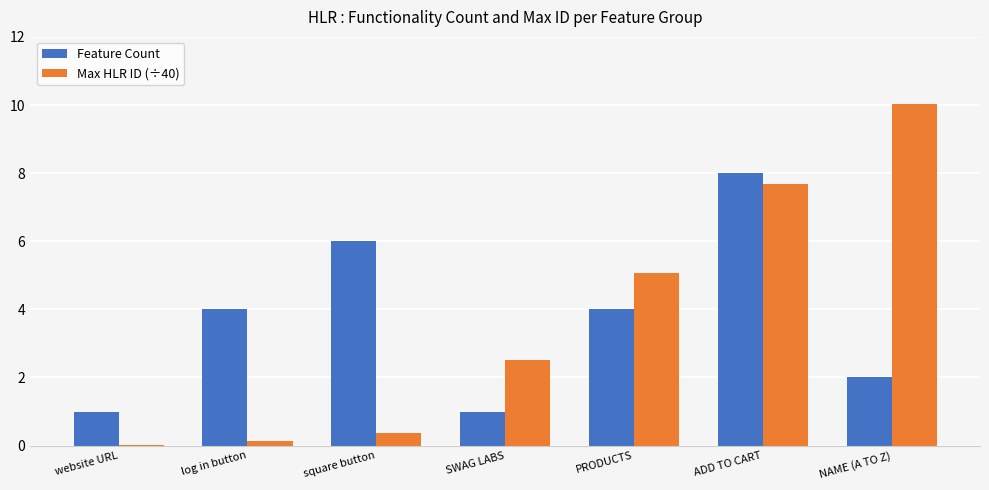

What is the average value of the Feature Count series?

3.7